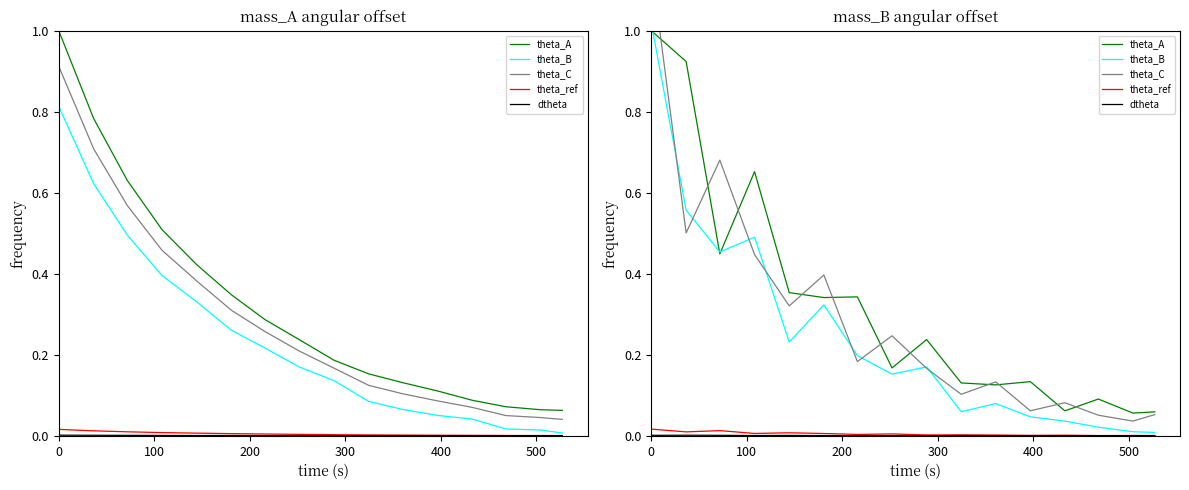

True or false: dtheta and theta_ref intersect in this chart.

False